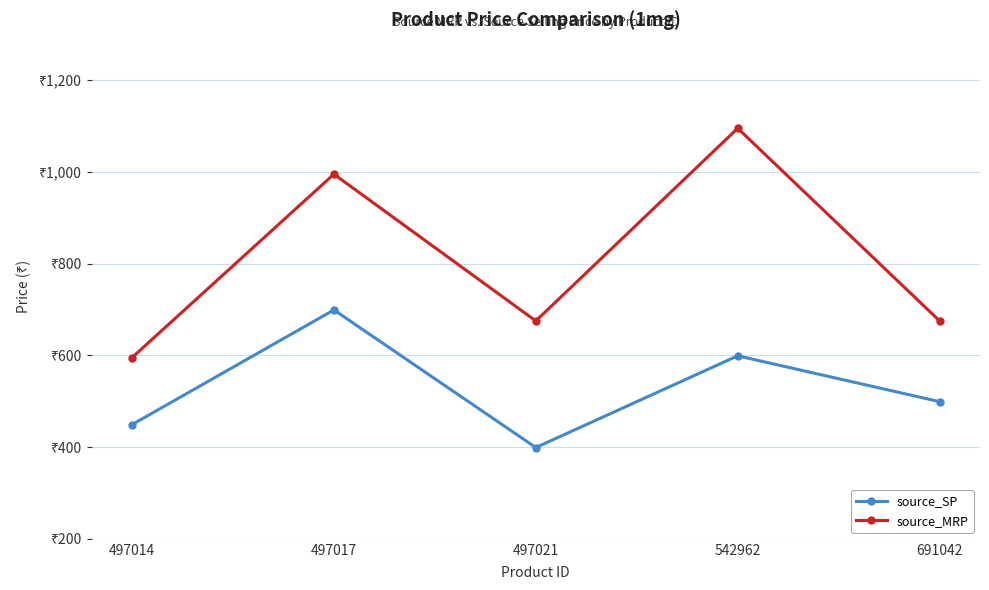

At which label does source_SP first exceed 499?

497017